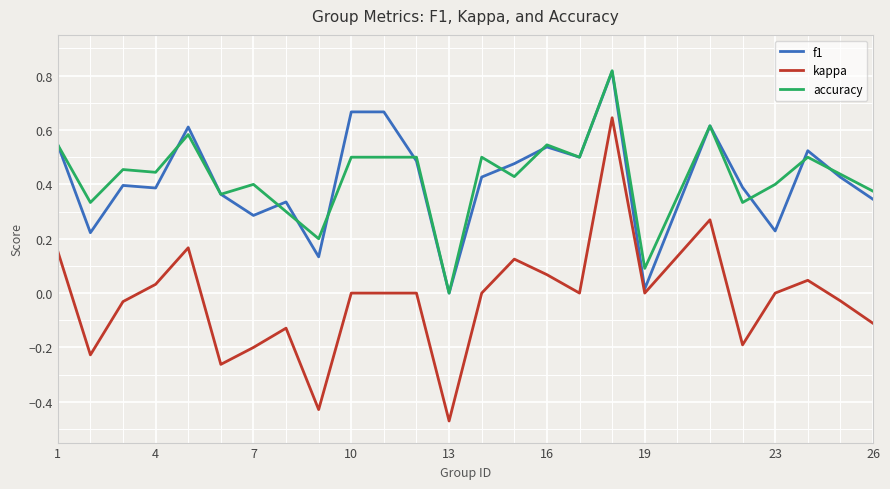

Which series has the largest range (max minus min)?

kappa